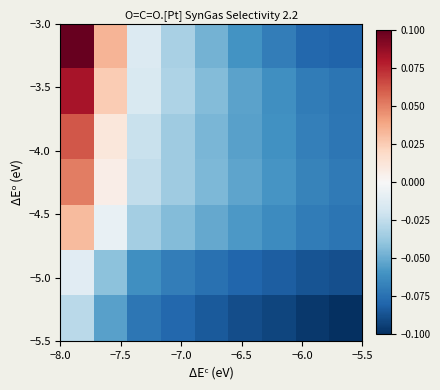

At how many categories does at least one series exceed 0?

2